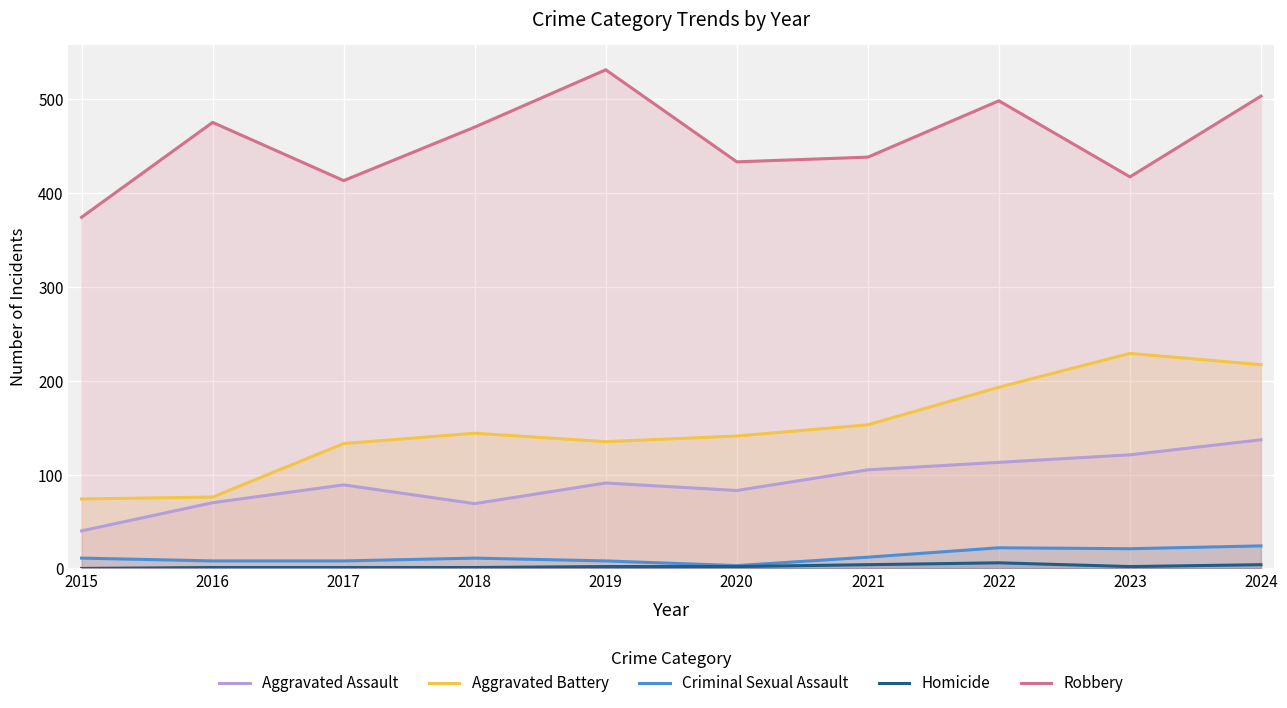

What is the value of the Robbery point at the 6th from the left?

433